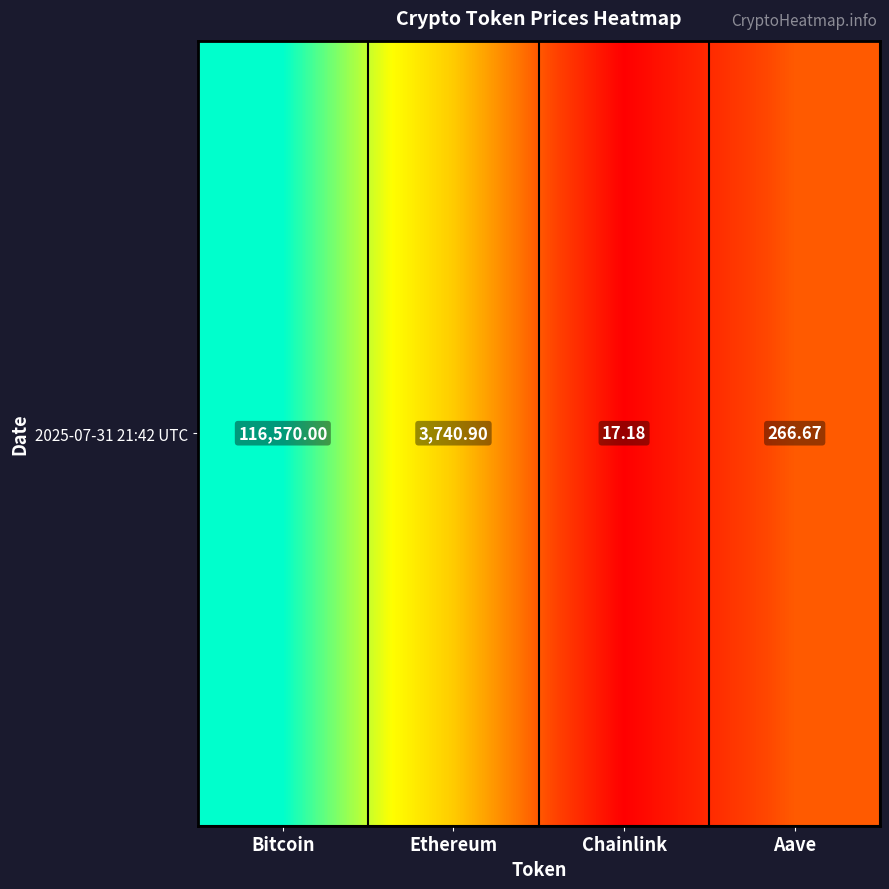

What is the sum of all values?

12.3